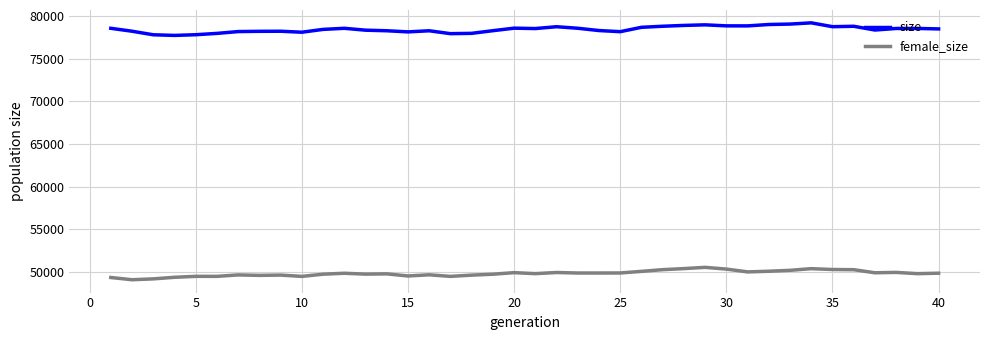

What is the smallest value displayed?

49103